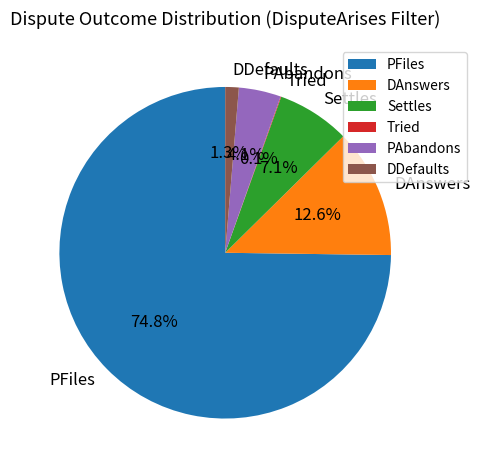

Combined, what portion of the pie is Settles and PFiles?

81.9%